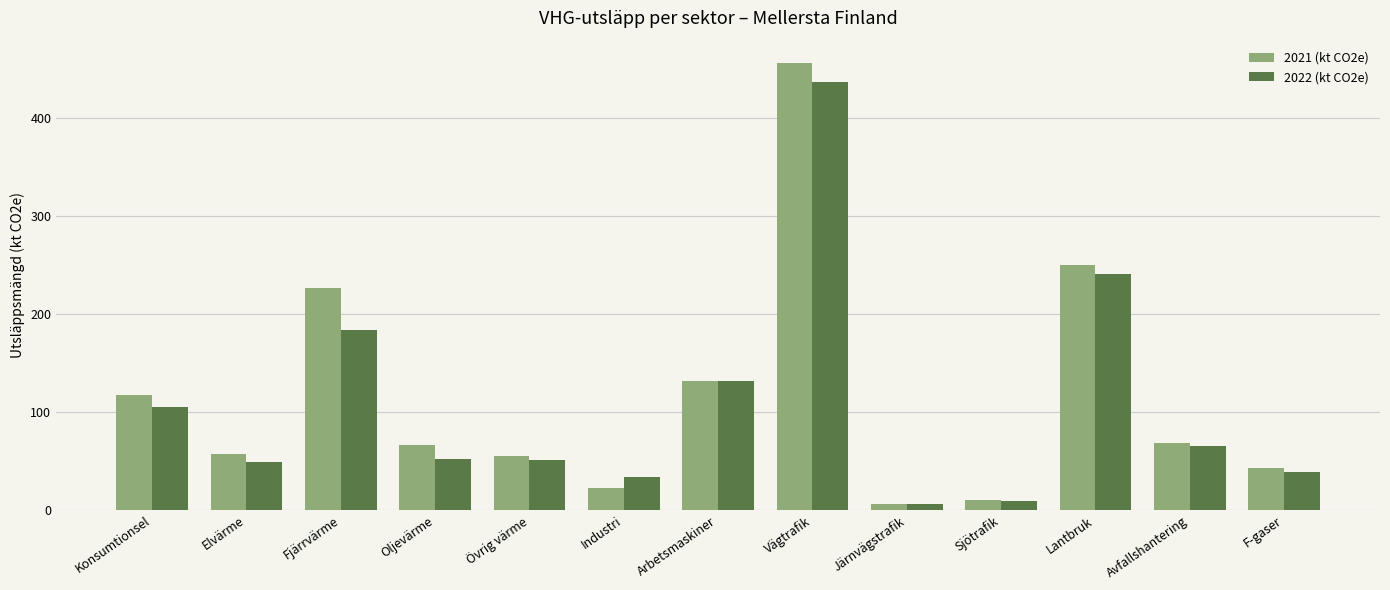

What position from the left is Avfallshantering?

12